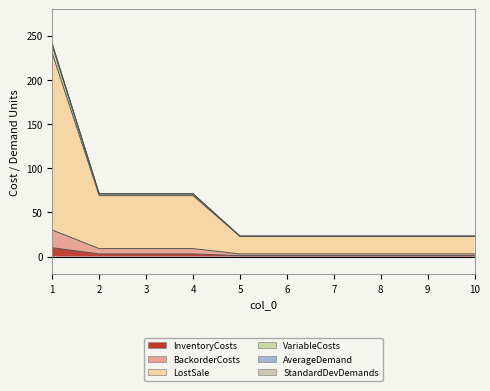

True or false: BackorderCosts and VariableCosts intersect in this chart.

False